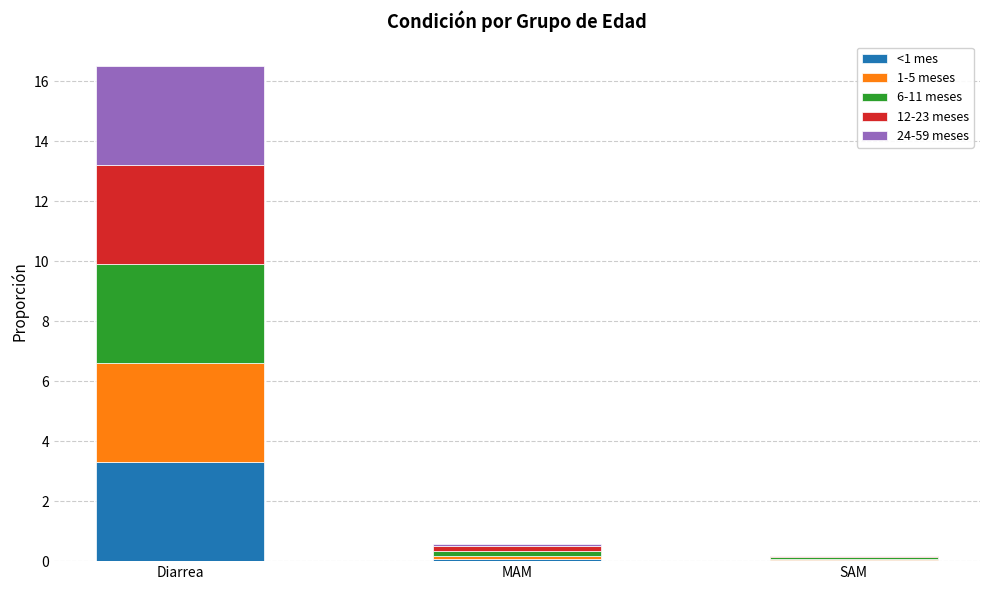

At which category is the sum across all series the highest?

Diarrea